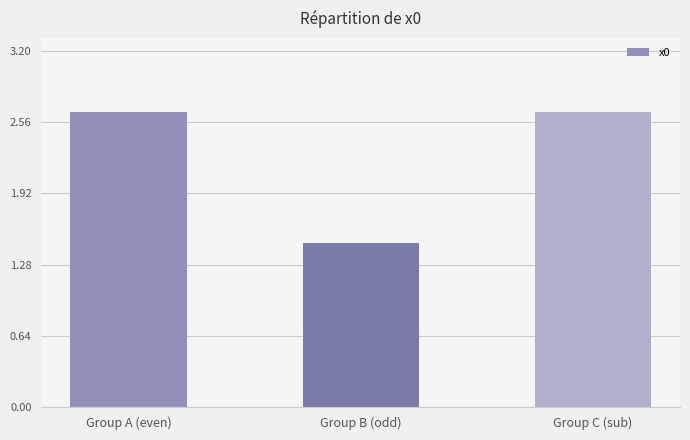

What is the sum of all values?

6.8